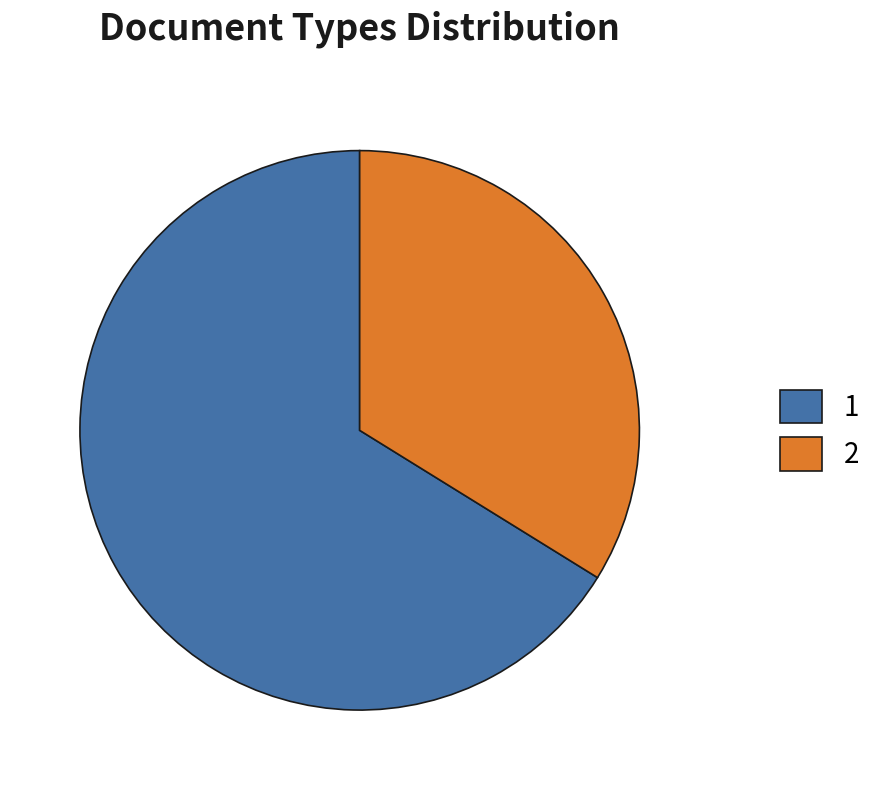

Rank the categories by value from lowest to highest.

2, 1